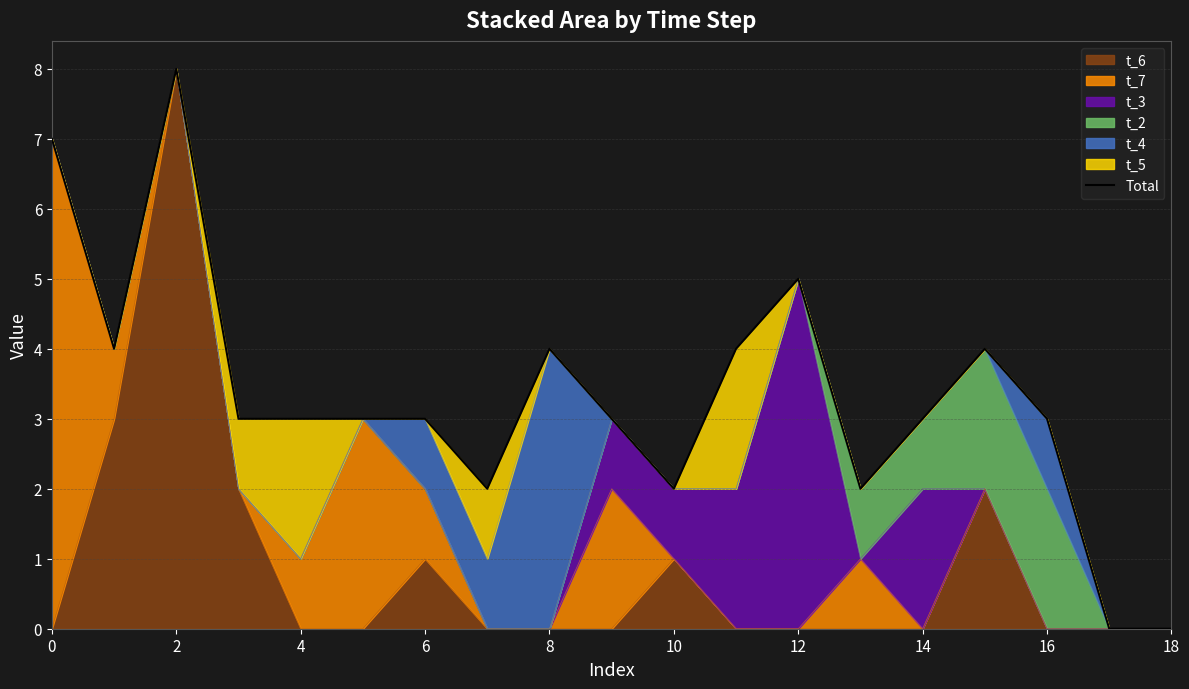

Does the chart have visible grid lines?

Yes